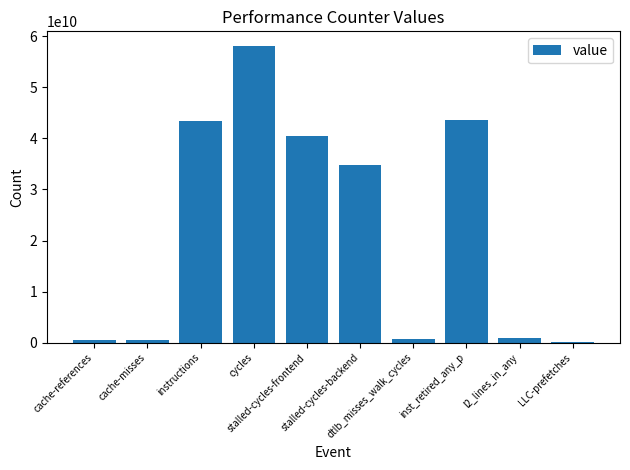

What is the difference between the maximum and minimum values?

57874223098